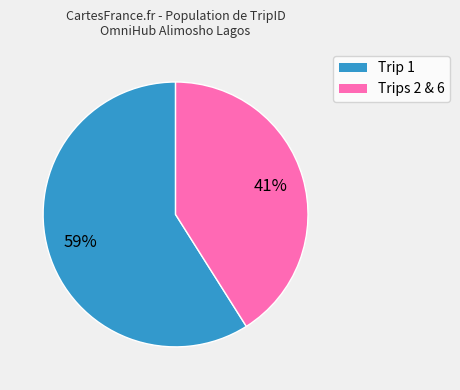

To the nearest percent, what is the difference between the largest and smallest slice percentages?

18%